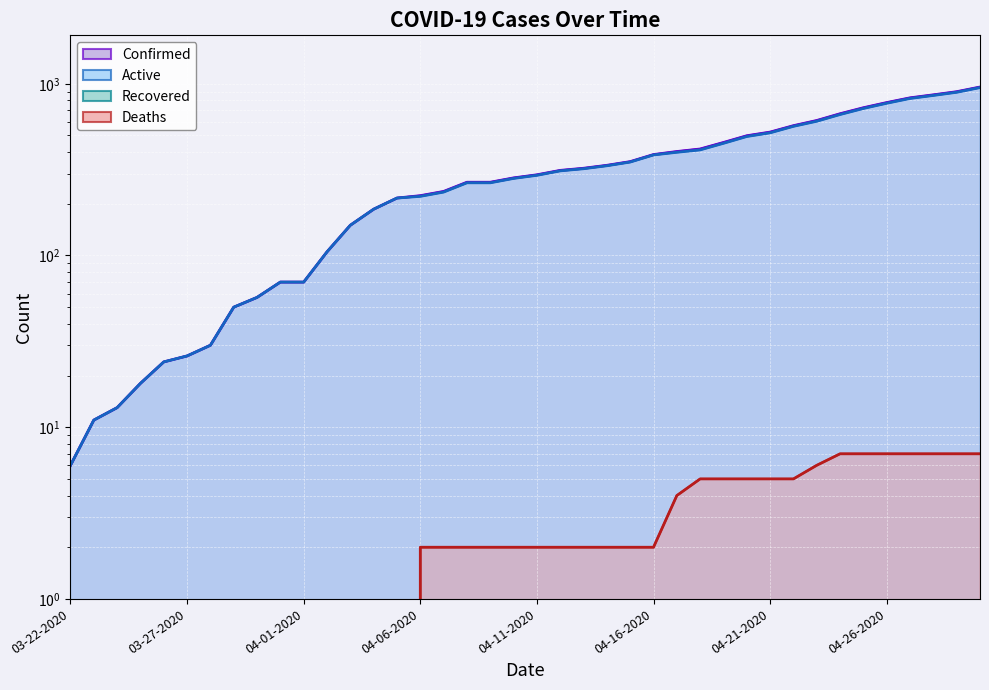

Reading left to right, what are all the values shown in this chart?

Confirmed trend: 6	11	13	18	24	26	30	50	57	70	70	105	150	186	216	223	236	267	267	283	295	313	322	335	352	387	403	417	455	498	523	570	611	669	725	777	828	862	899	957
Active trend: 6	11	13	18	24	26	30	50	57	70	70	105	150	186	216	221	234	265	265	281	293	311	320	333	350	385	399	412	450	493	518	565	605	662	718	770	821	855	892	950
Recovered trend: 0	0	0	0	0	0	0	0	0	0	0	0	0	0	0	0	0	0	0	0	0	0	0	0	0	0	0	0	0	0	0	0	0	0	0	0	0	0	0	0
Deaths trend: 0	0	0	0	0	0	0	0	0	0	0	0	0	0	0	2	2	2	2	2	2	2	2	2	2	2	4	5	5	5	5	5	6	7	7	7	7	7	7	7